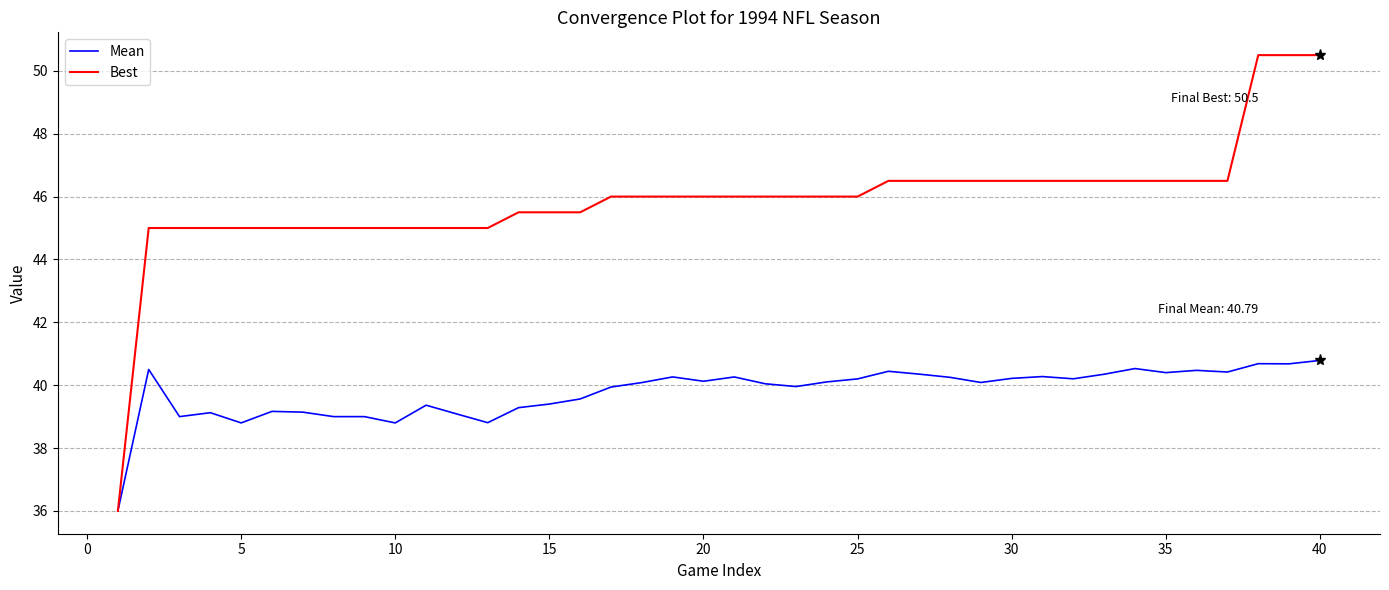

What is the highest value of the Best series?

50.5